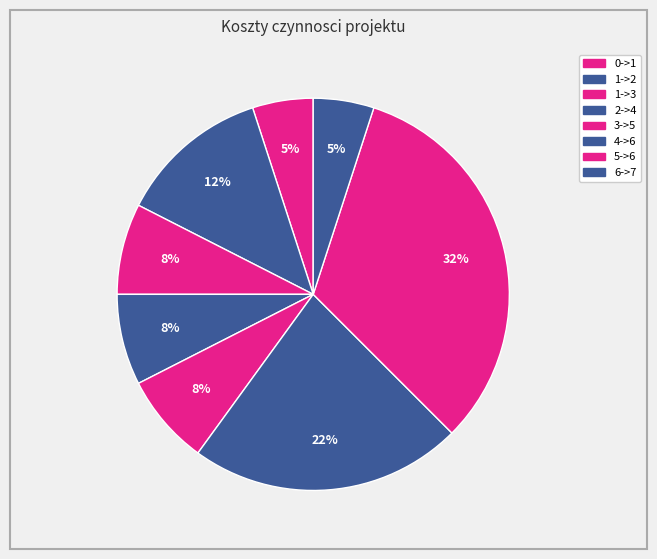

How many slices are in this pie chart?

8